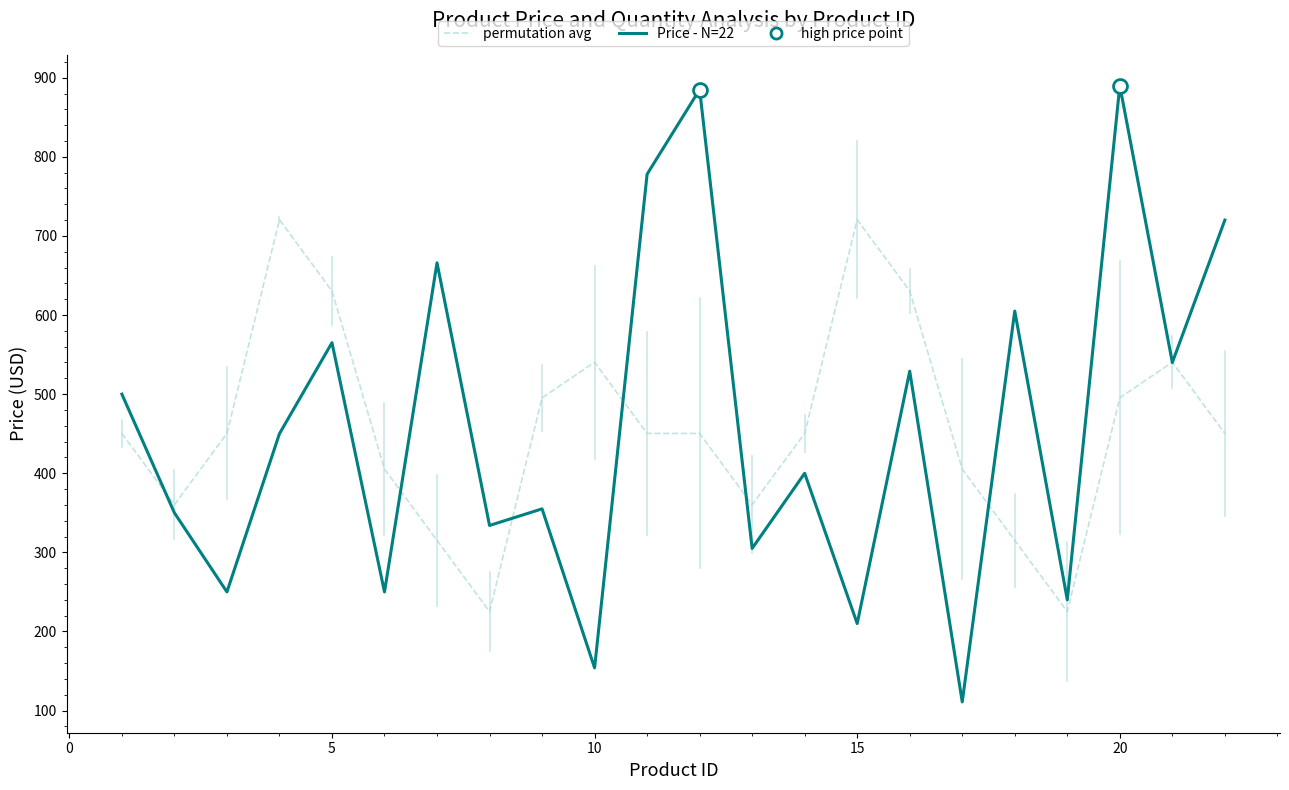

List the series in order of their peak value, highest first.

Price - N=22, permutation avg